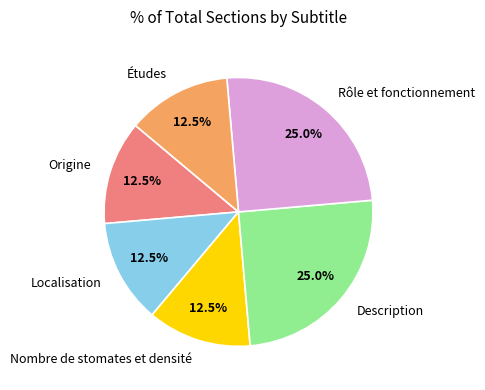

To the nearest percent, what is the combined percentage of Localisation and Nombre de stomates et densité?

25%